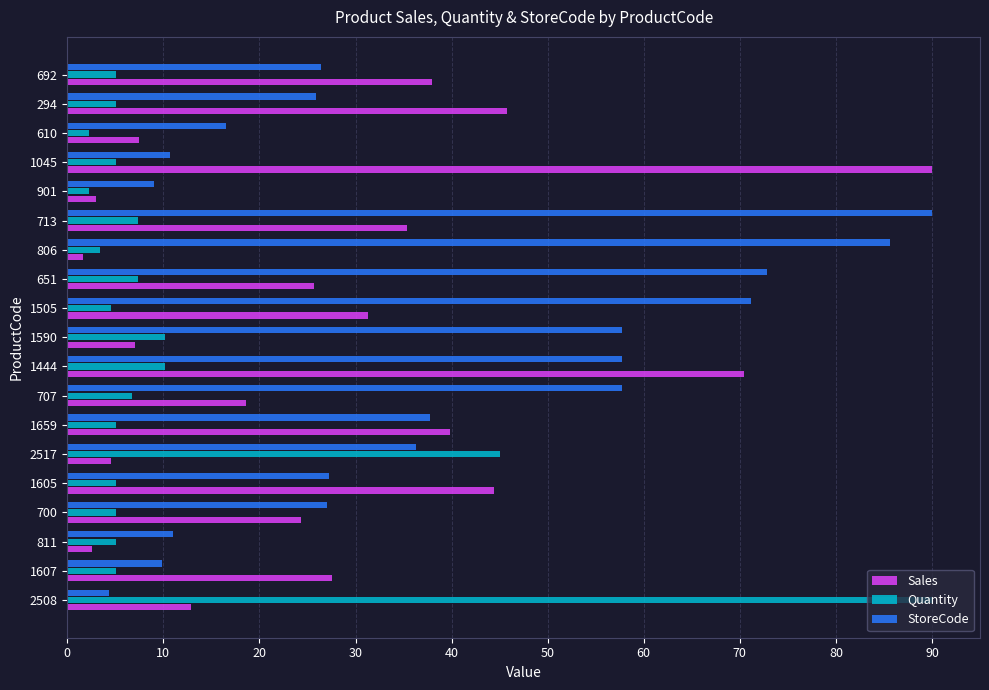

What is the greatest value displayed?

90.0